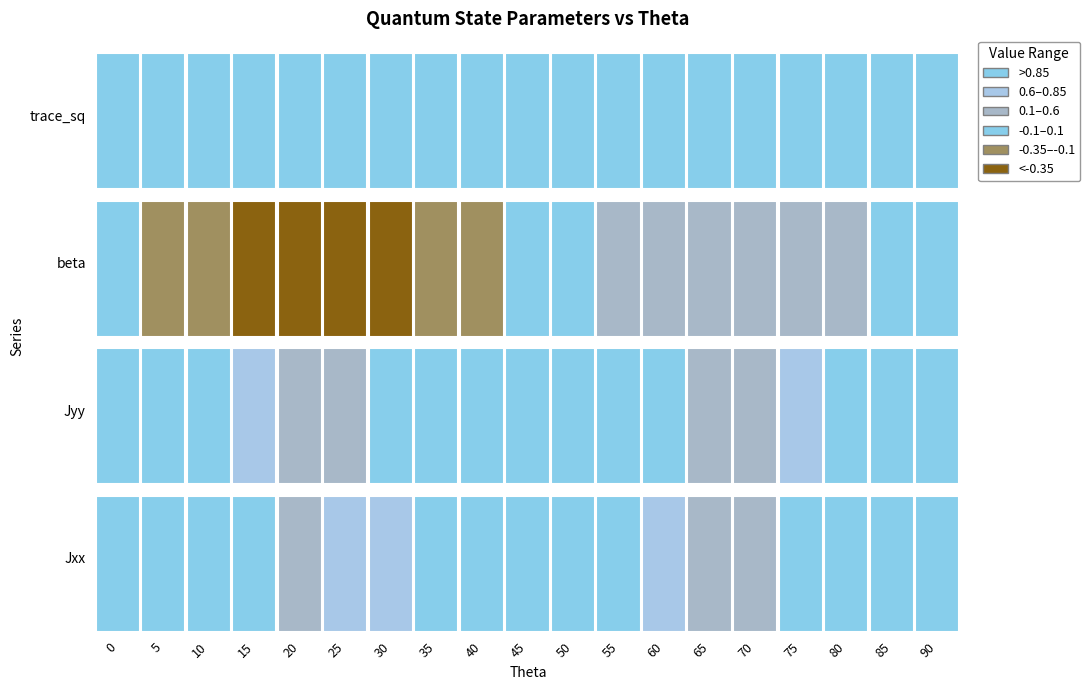

Rank the series at 40 from lowest to highest value.

beta, Jyy, Jxx, trace_sq